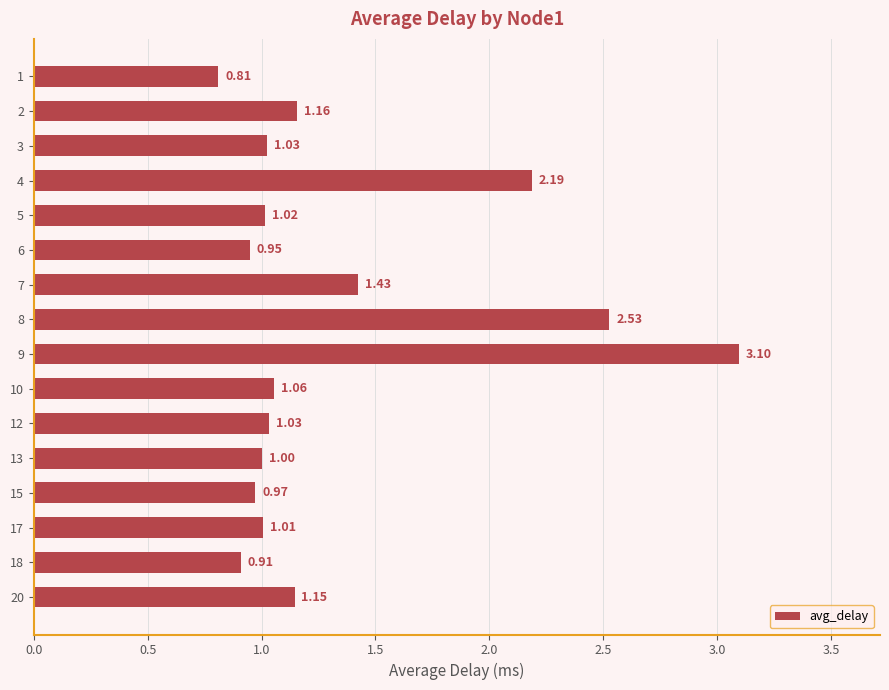

Which has a higher value, 4 or 9?

9